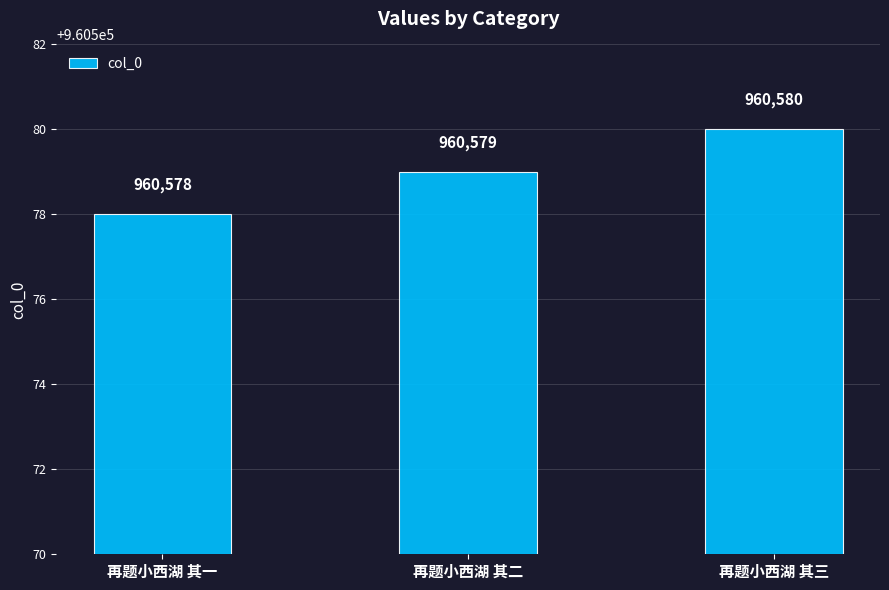

Is it true that the value at 再题小西湖 其二 is 960579?

True